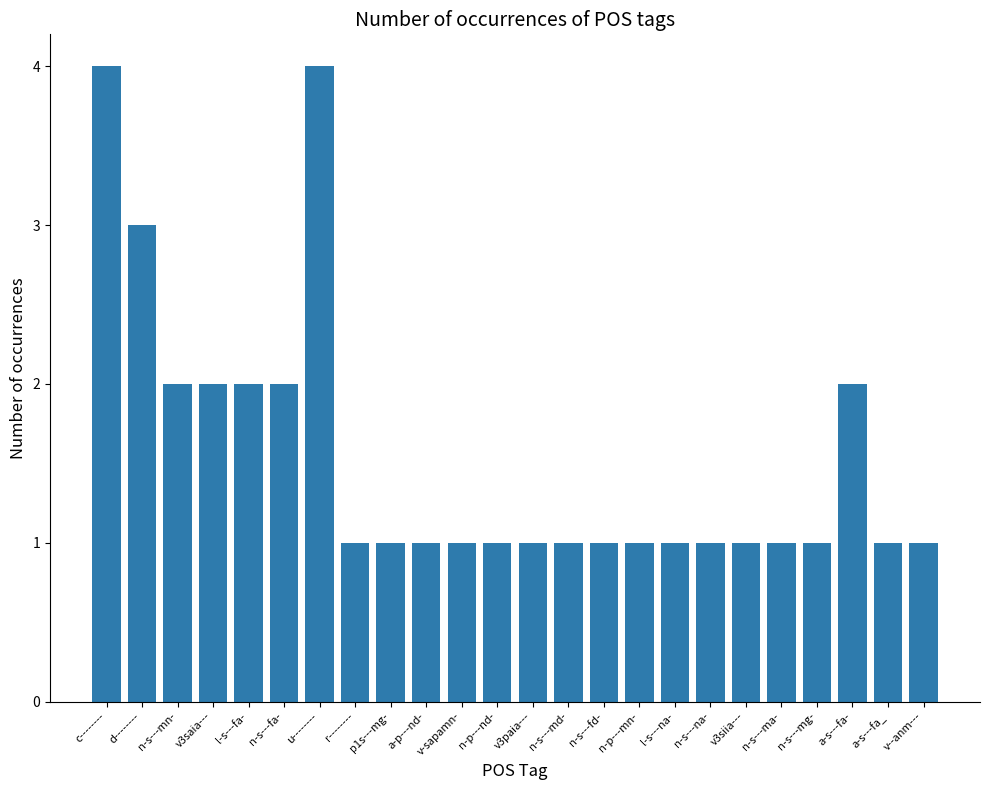

Reading left to right, extract all data points from this chart.

c--------=4	d--------=3	n-s---mn-=2	v3saia---=2	l-s---fa-=2	n-s---fa-=2	u--------=4	r--------=1	p1s---mg-=1	a-p---nd-=1	v-sapamn-=1	n-p---nd-=1	v3paia---=1	n-s---md-=1	n-s---fd-=1	n-p---mn-=1	l-s---na-=1	n-s---na-=1	v3siia---=1	n-s---ma-=1	n-s---mg-=1	a-s---fa-=2	a-s---fa_=1	v--anm---=1